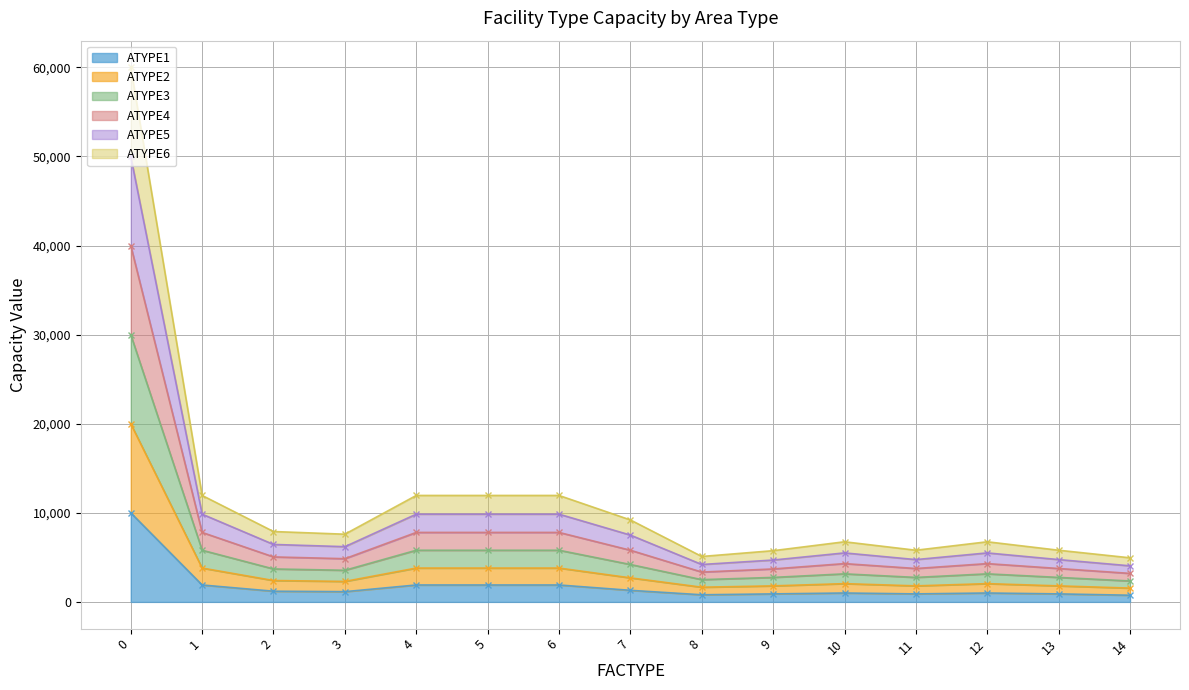

What is the highest value of the ATYPE1 series?

10000